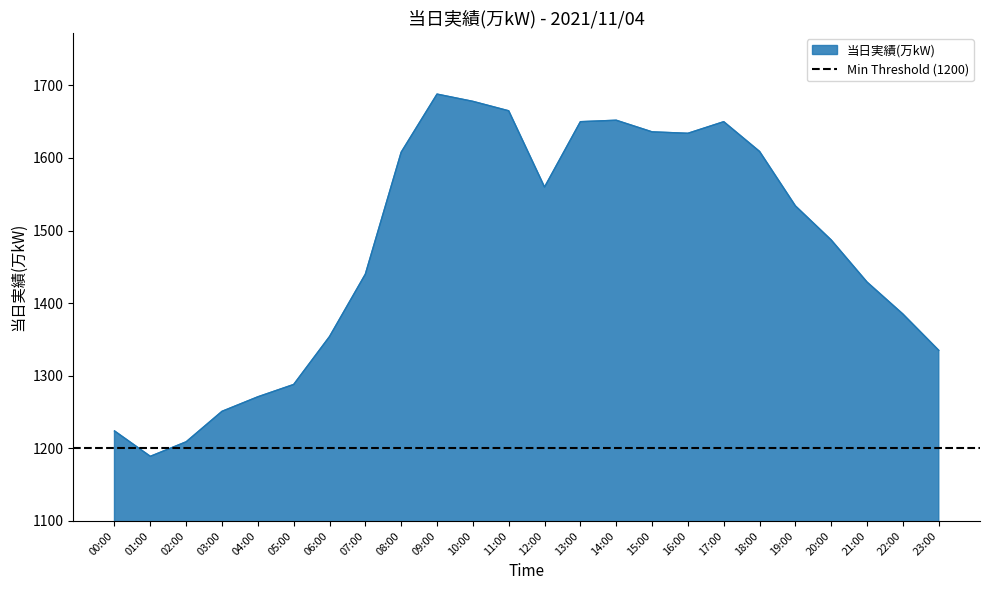

Approximately how many times larger is the value at 19:00 compared to 06:00?

1.1